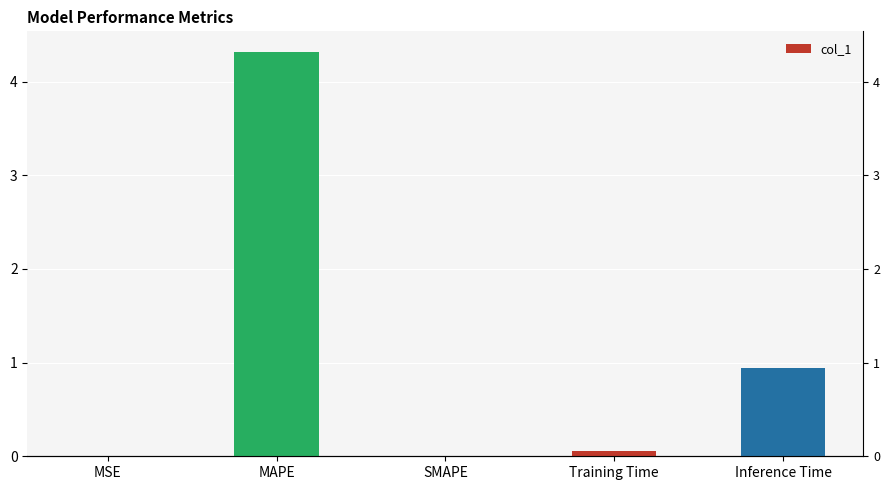

What is the sum of all values?

5.3